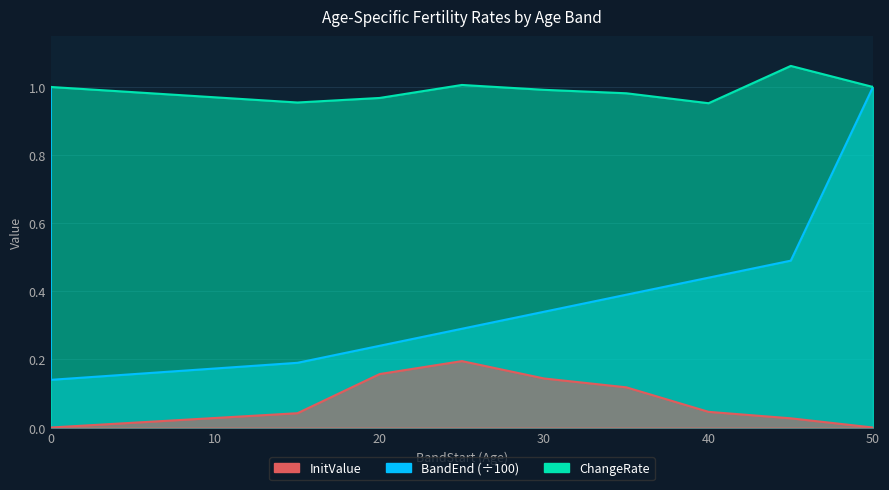

True or false: ChangeRate has more than 1 points higher than both neighbors.

True